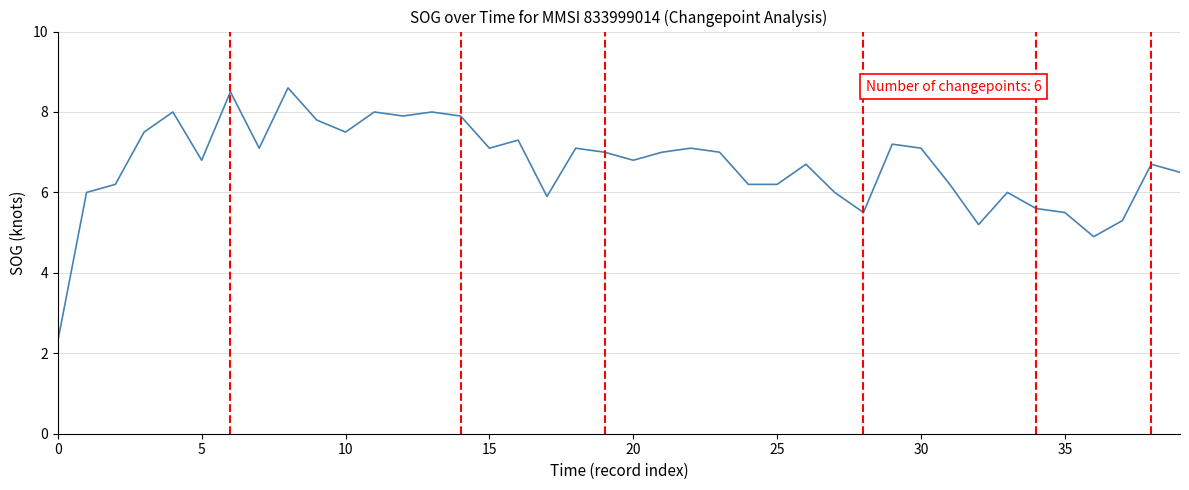

What is the difference between the maximum and minimum values?

6.3